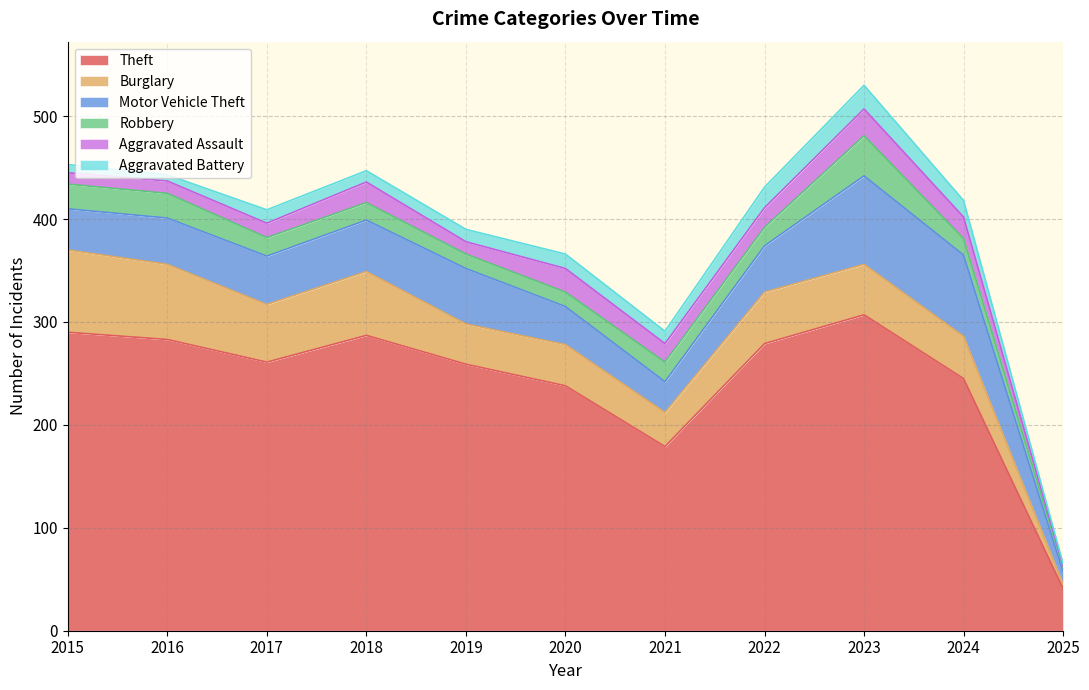

Between 2016 and 2018, which series saw the biggest shift?

Burglary